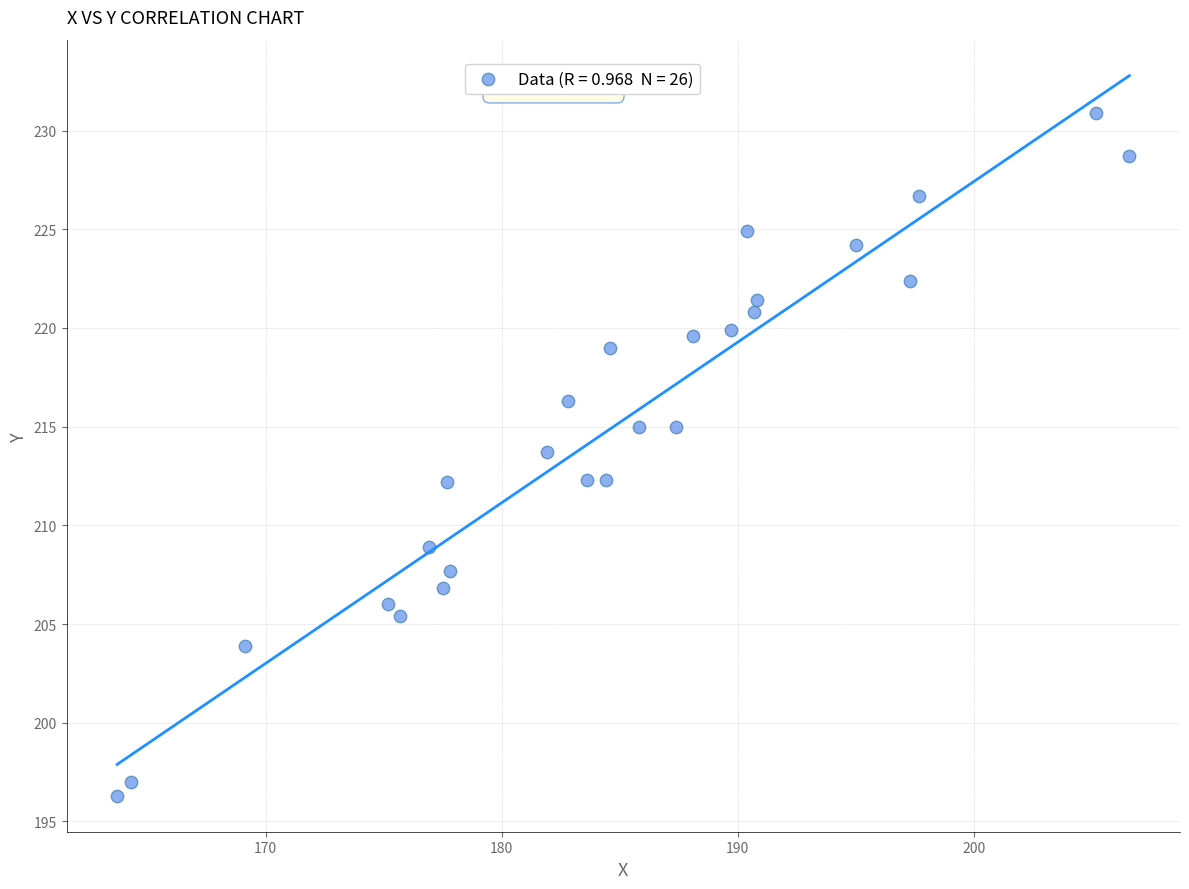

What is the range of Y values (max minus min)?

34.6